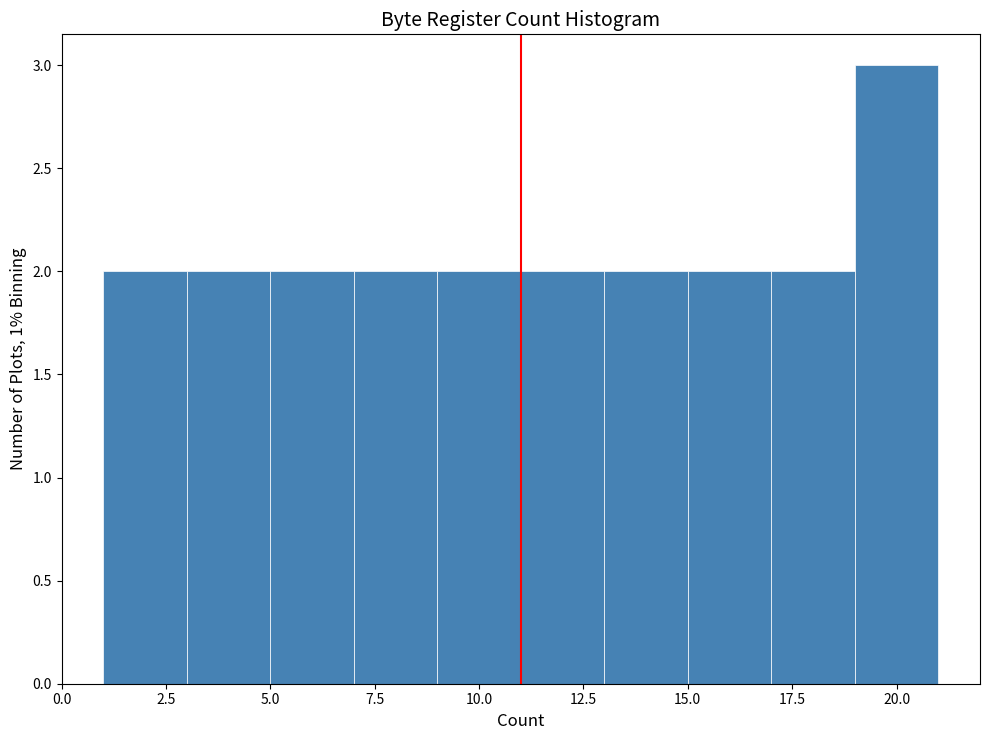

Which range on the x-axis has the tallest bar?

19 to 21